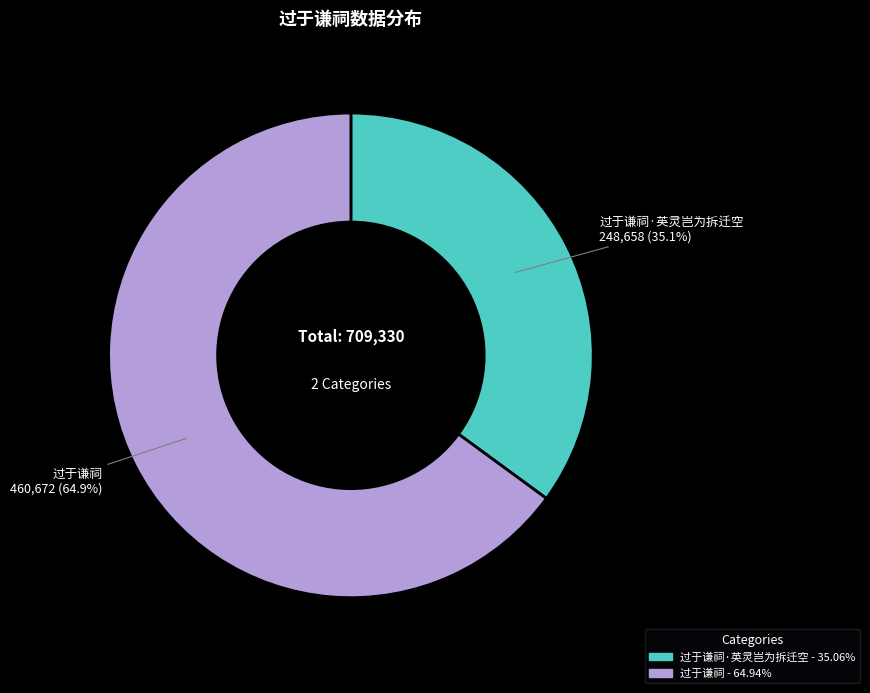

Is there a majority slice in this chart?

Yes